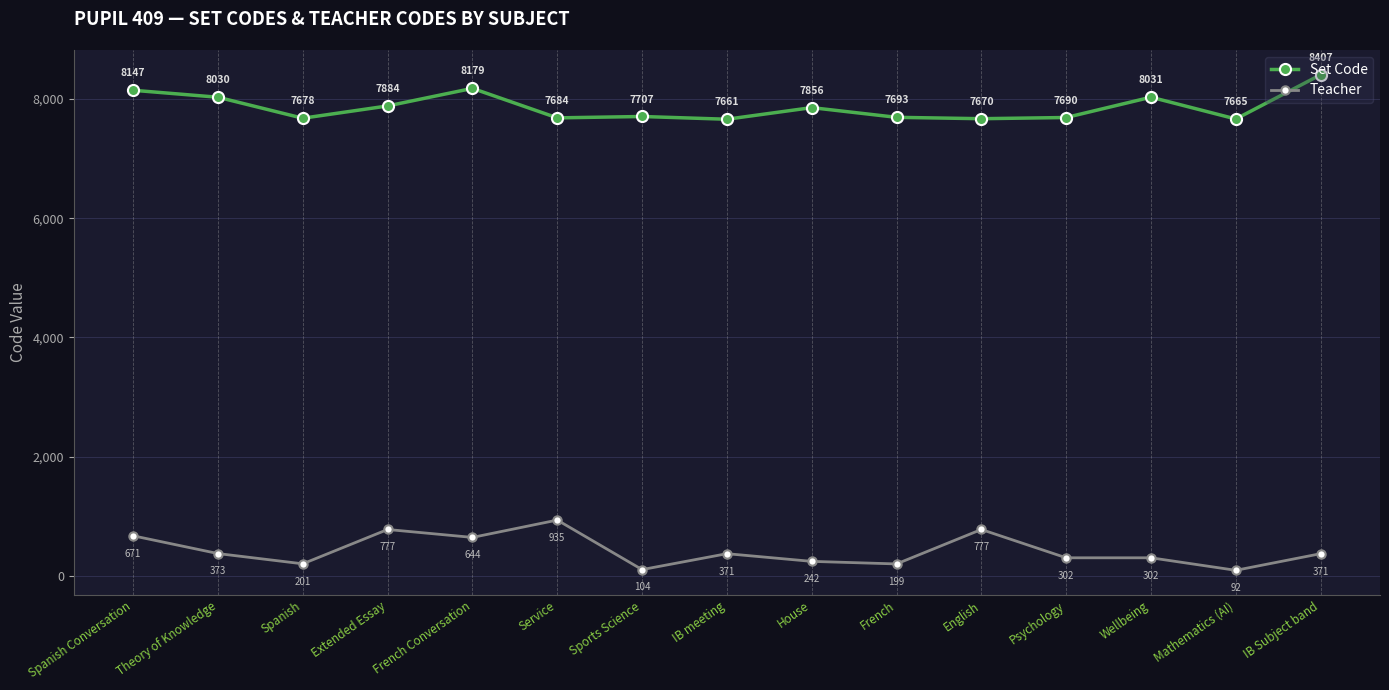

What is the label of the 9th point from the left?

House